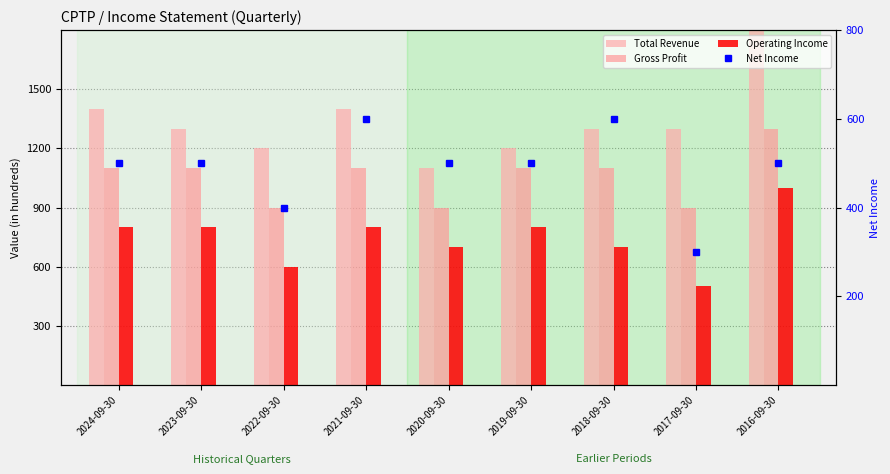

At 2016-09-30, list the series in order from largest to smallest.

Total Revenue, Gross Profit, Operating Income, Net Income